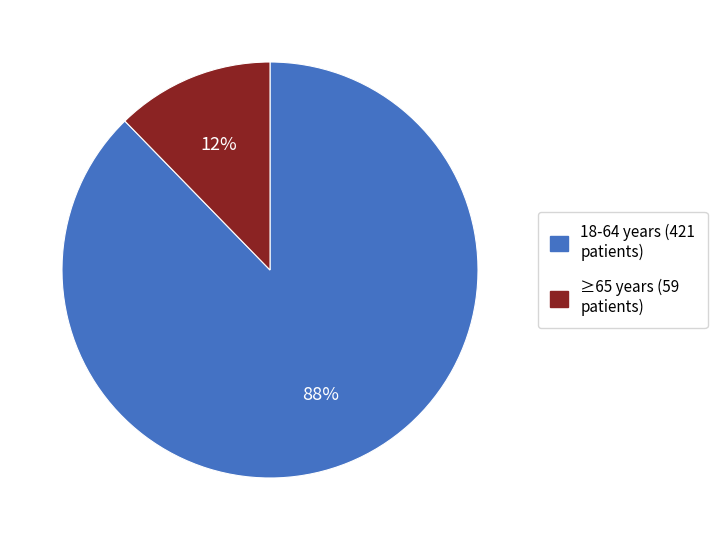

Is there a majority slice in this chart?

Yes